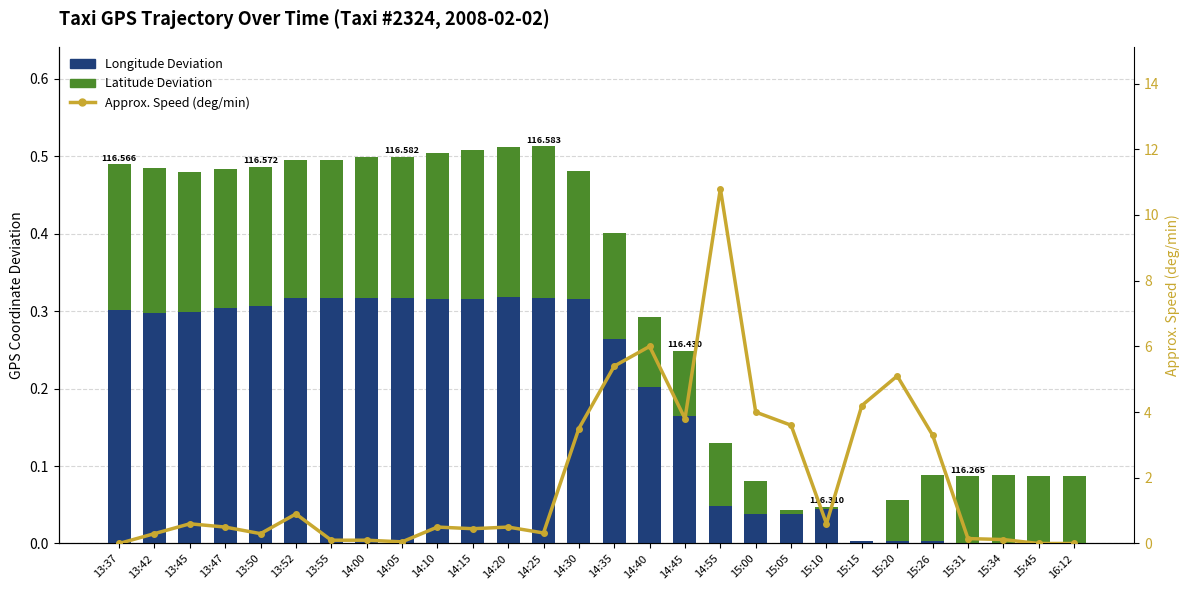

How many values in the Approx. Speed (deg/min) series exceed 0?

25